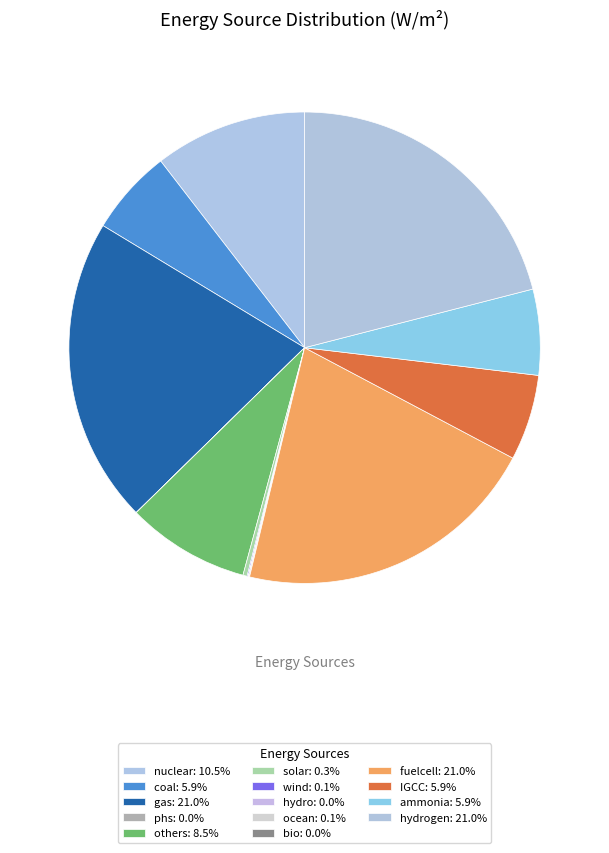

Which category has the biggest portion of the pie?

gas